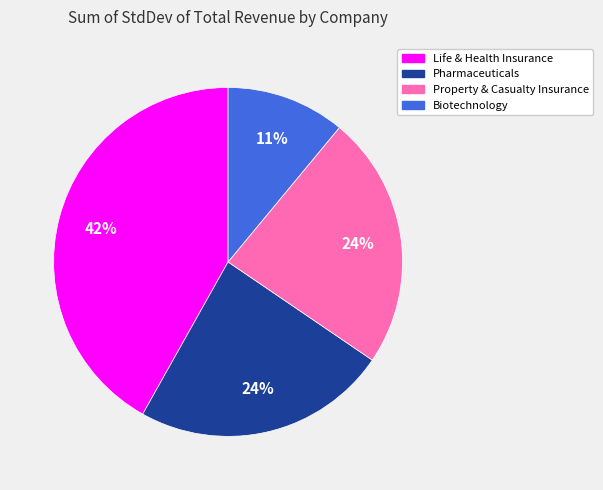

To the nearest percent, what is the average slice percentage?

25%